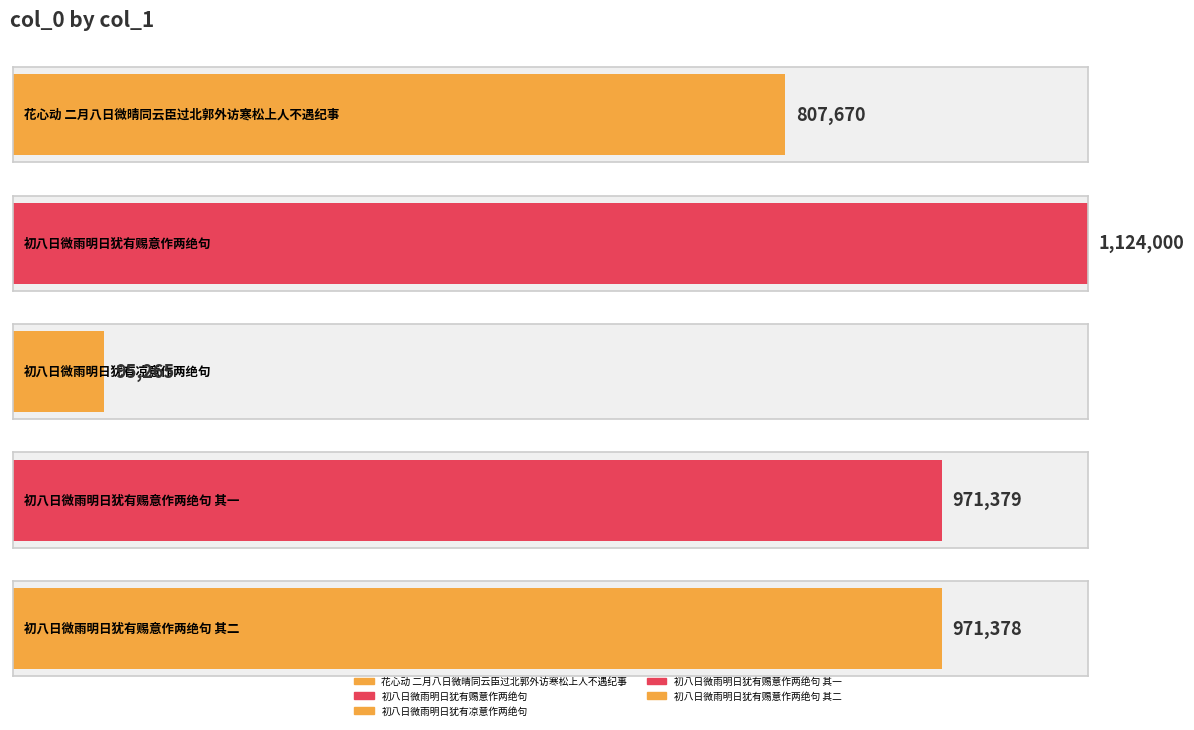

What is the label of the 1st bar from the right?

初八日微雨明日犹有赐意作两绝句 其二